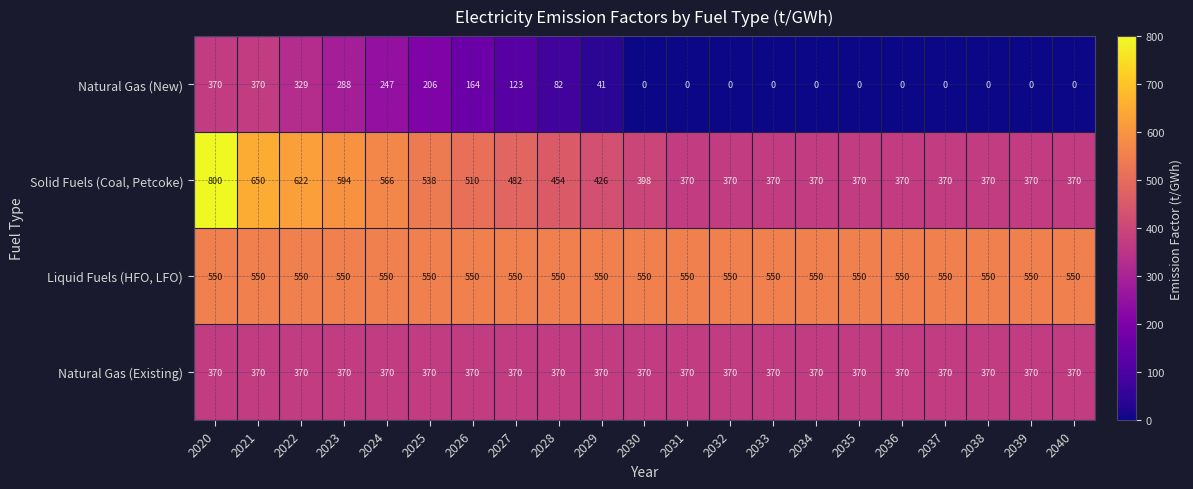

The value of Natural Gas (New) at 2021 is 121. True or false?

False